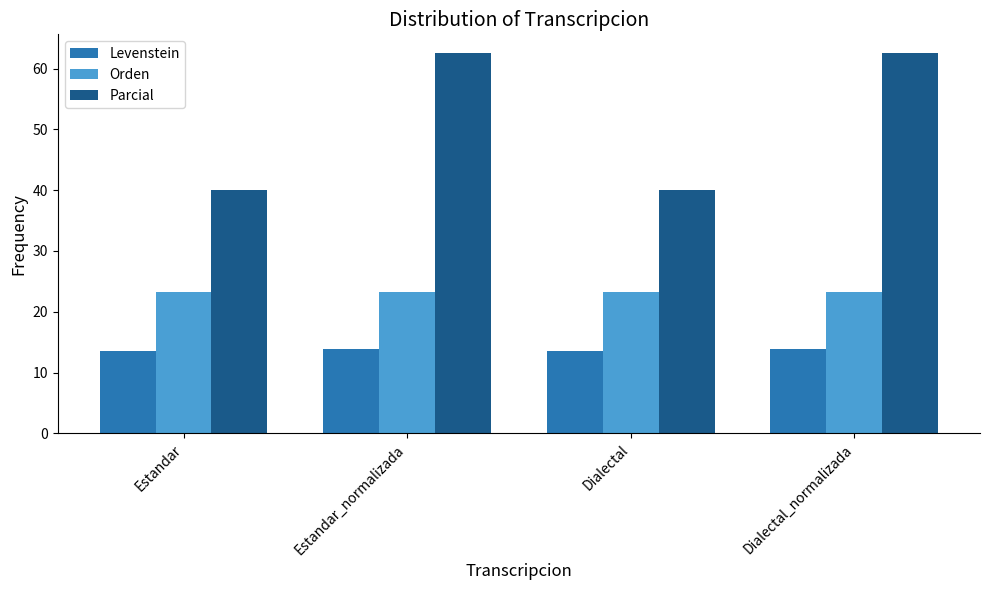

List the series in order of their overall mean, lowest first.

Levenstein, Orden, Parcial